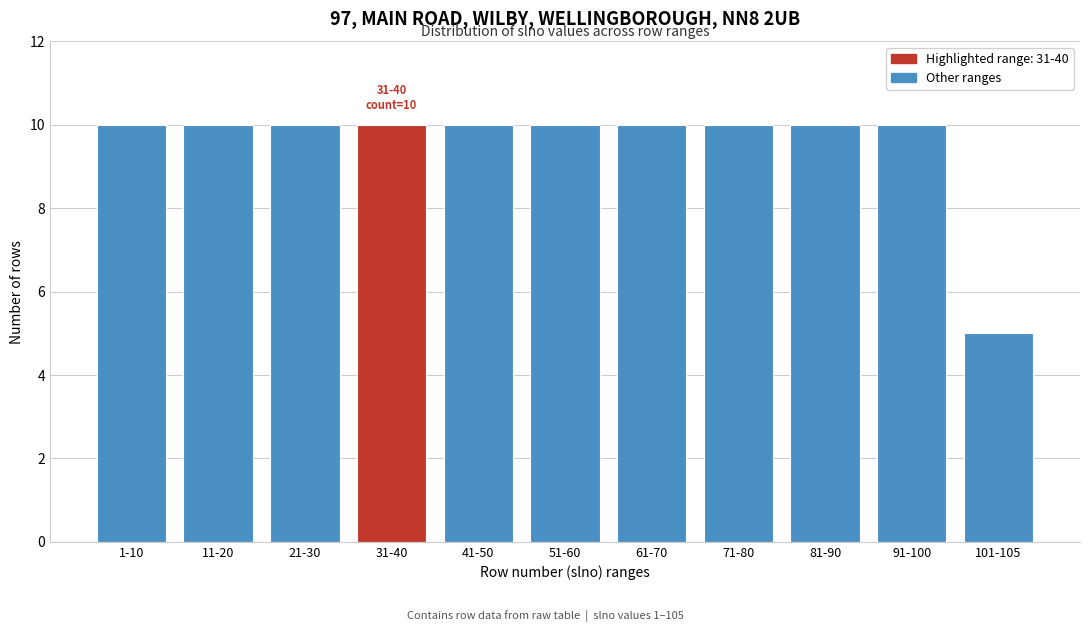

Reading left to right, transcribe all the data shown in this chart.

1-10=10	11-20=10	21-30=10	31-40=10	41-50=10	51-60=10	61-70=10	71-80=10	81-90=10	91-100=10	101-105=5